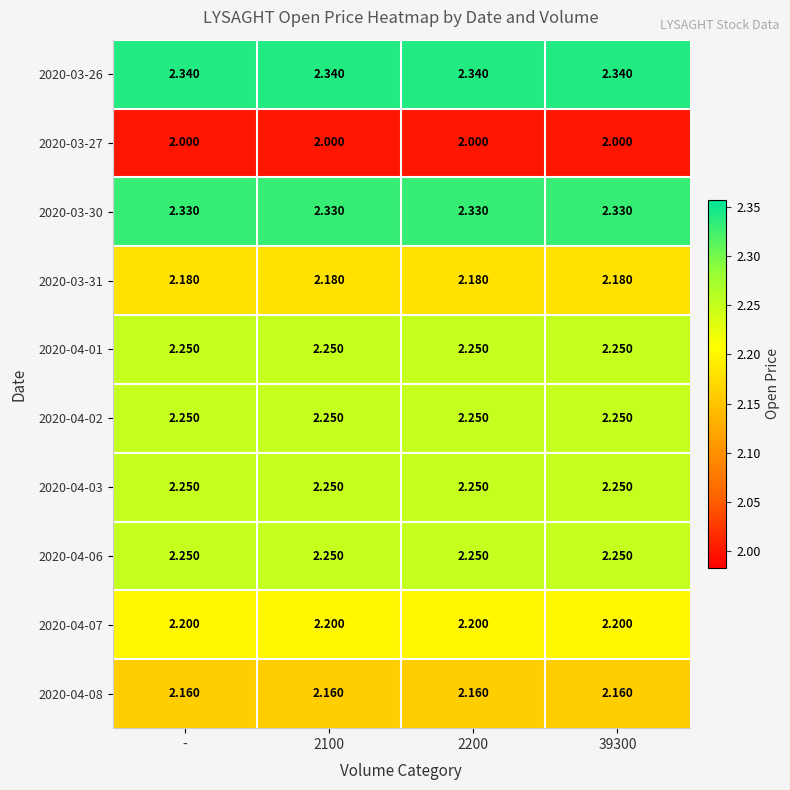

Is the value of 2020-03-31 at - greater than the value of 2020-04-02 at 2100?

No